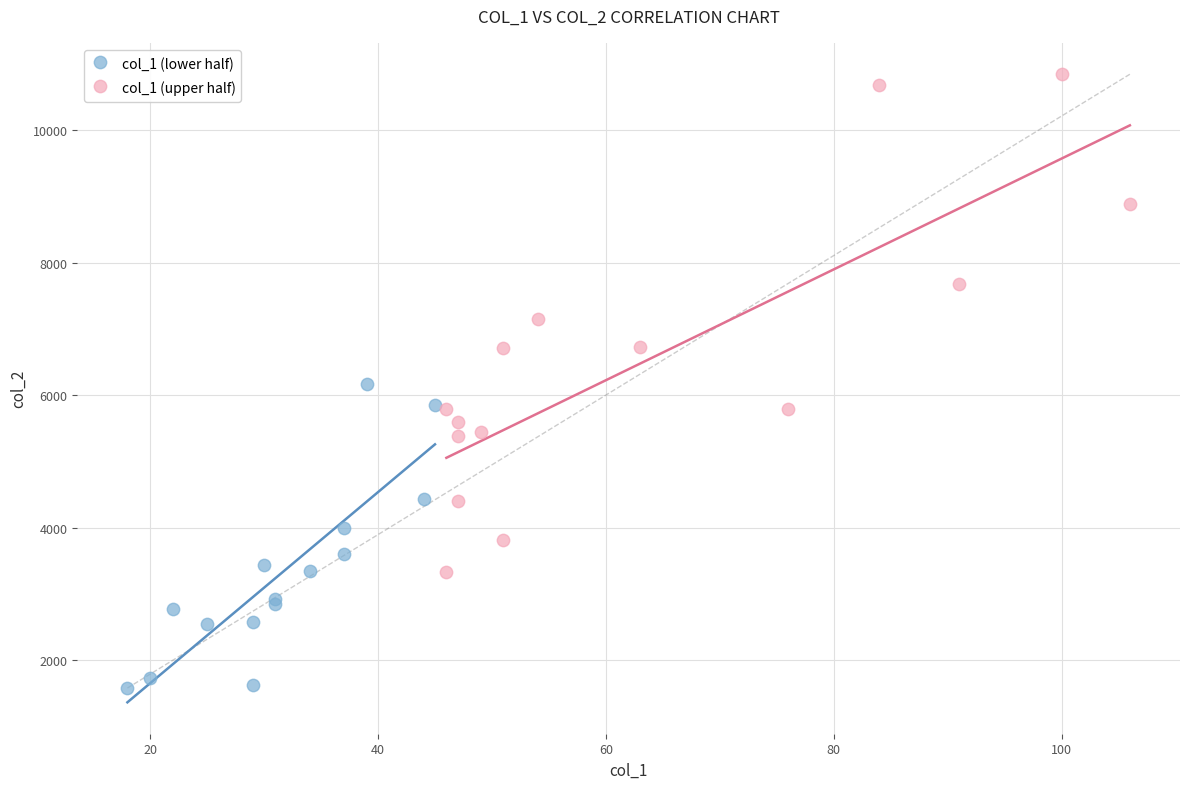

What are all the series names shown in the legend?

col_1 (lower half), col_1 (upper half)